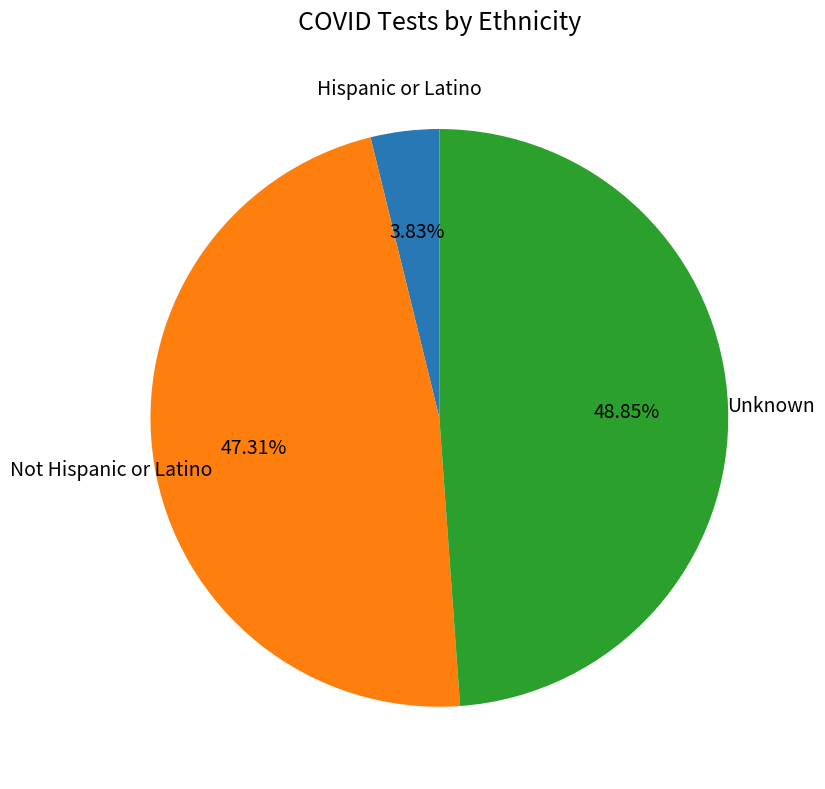

What is the ratio of the value at Not Hispanic or Latino to the value at Unknown?

1.0